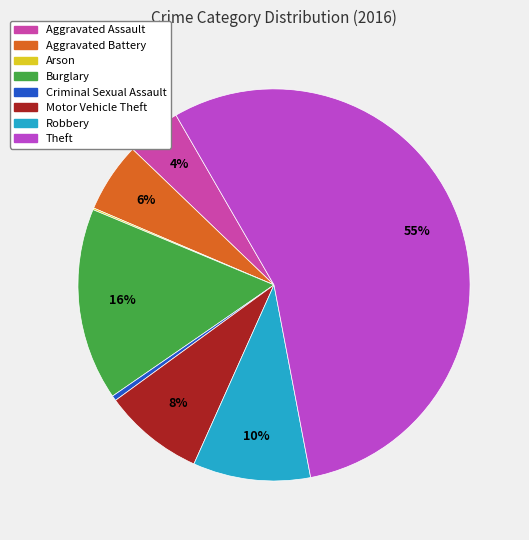

Does any single category account for the majority?

Yes